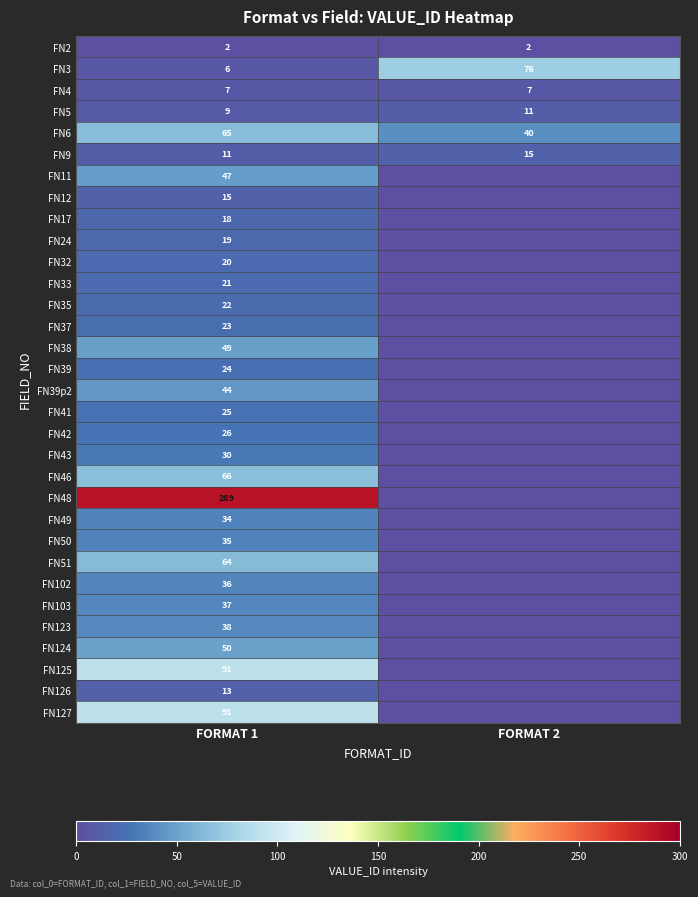

List the labels in order of FN6 value, largest first.

FORMAT 1, FORMAT 2